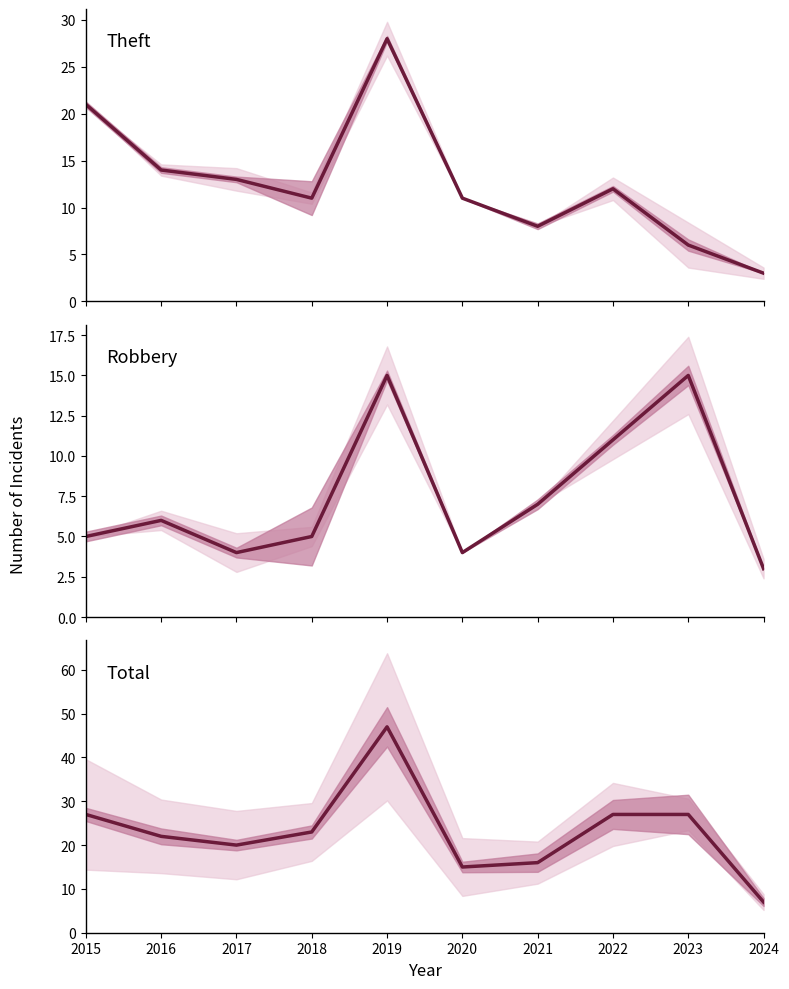

How many interior local valleys does the Theft series have?

2